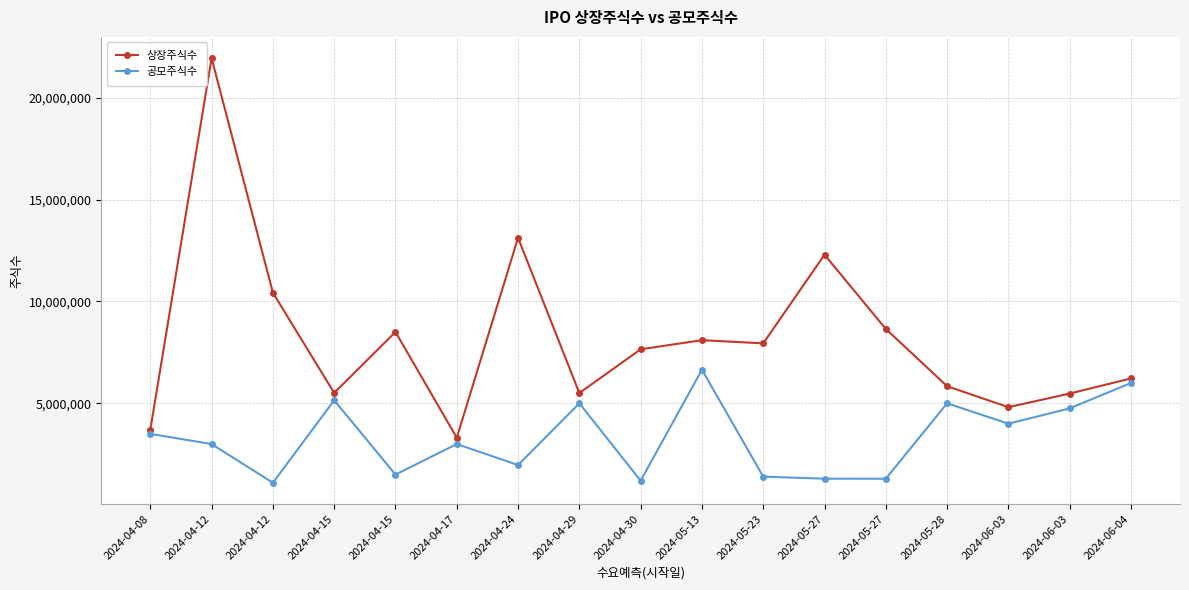

True or false: 상장주식수 and 공모주식수 intersect in this chart.

False